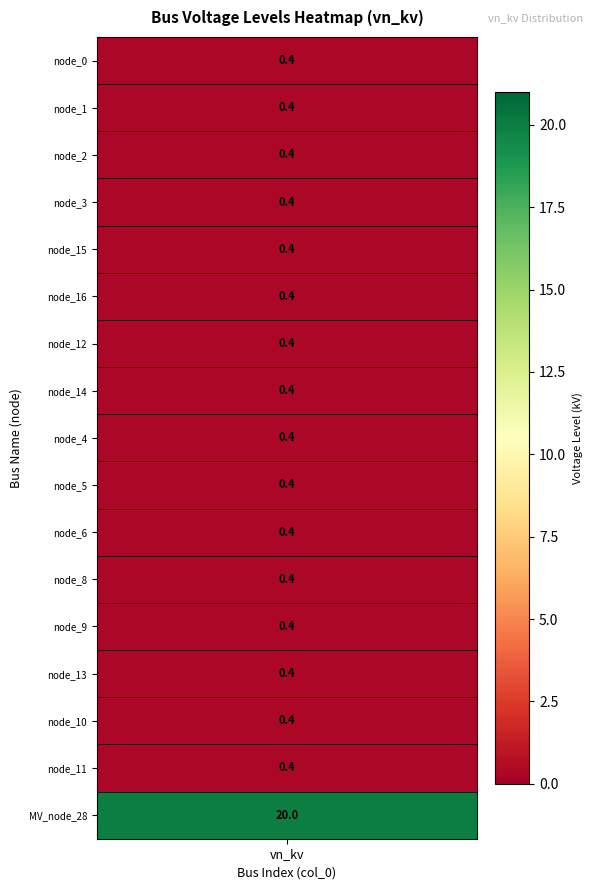

Reading left to right, extract all data points from this chart.

0=0.4	1=0.4	2=0.4	3=0.4	4=0.4	5=0.4	6=0.4	7=0.4	8=0.4	9=0.4	10=0.4	11=0.4	12=0.4	13=0.4	14=0.4	15=0.4	16=20.0